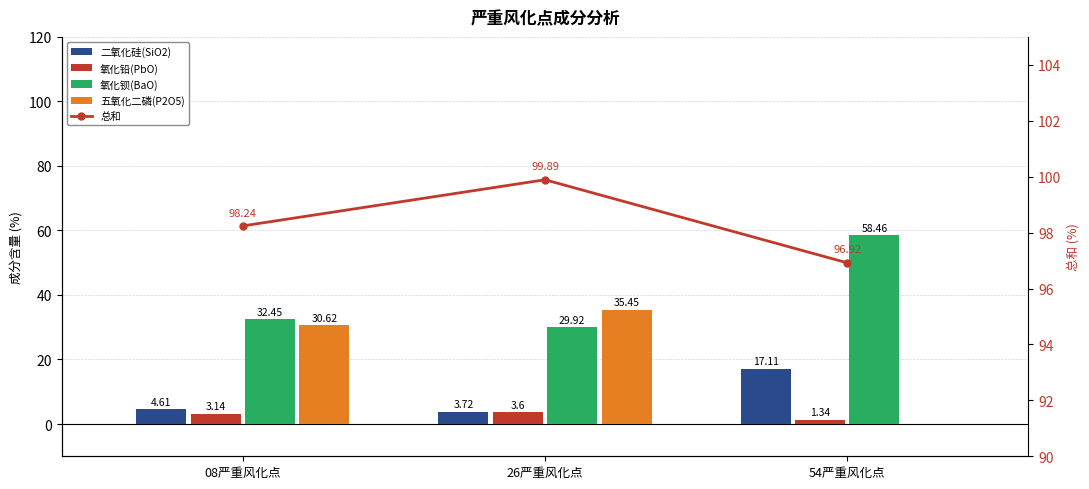

Which has a higher value, 26严重风化点 or 08严重风化点?

08严重风化点